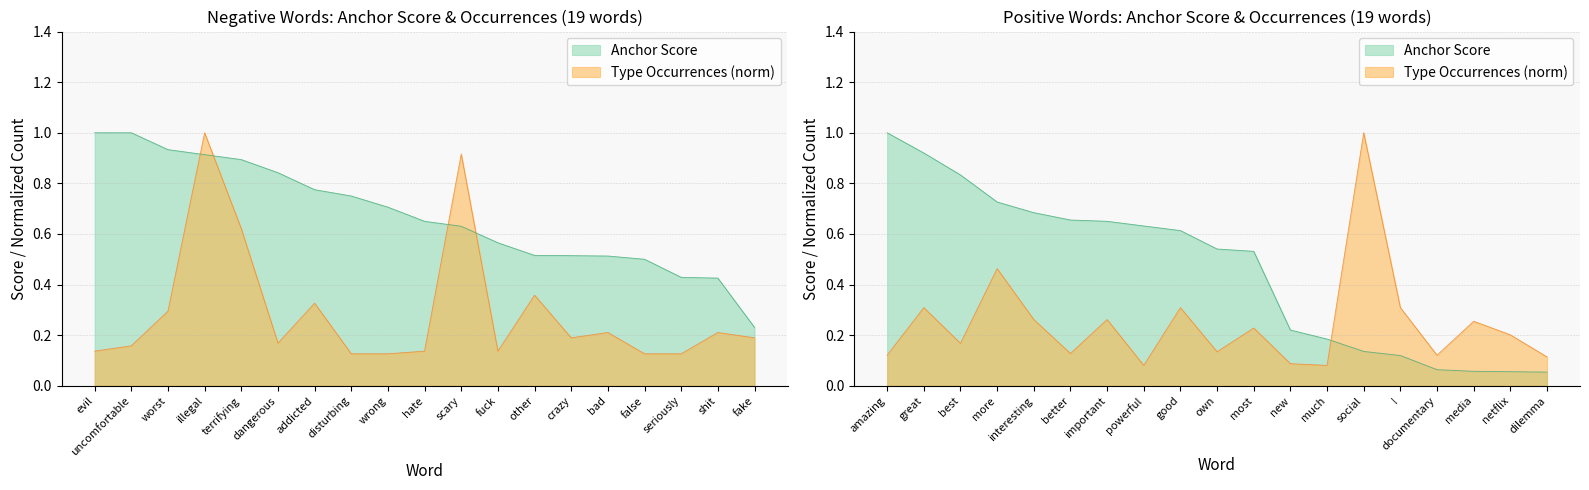

Is it true that Positive type occurrences equals 0.1 at new?

False